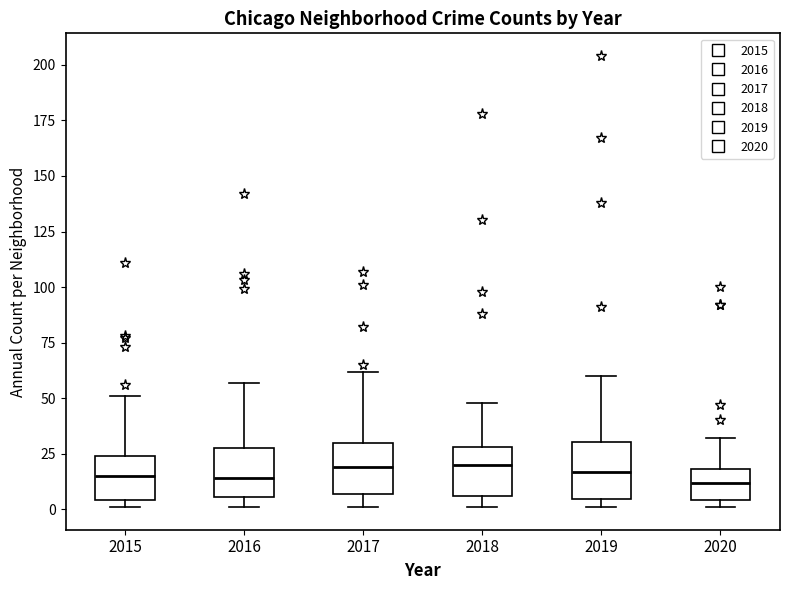

Where is the lower edge of the box at x = 2019 on the y-axis? The values are not printed on the chart, so give them approximately, as read against the axis.

5